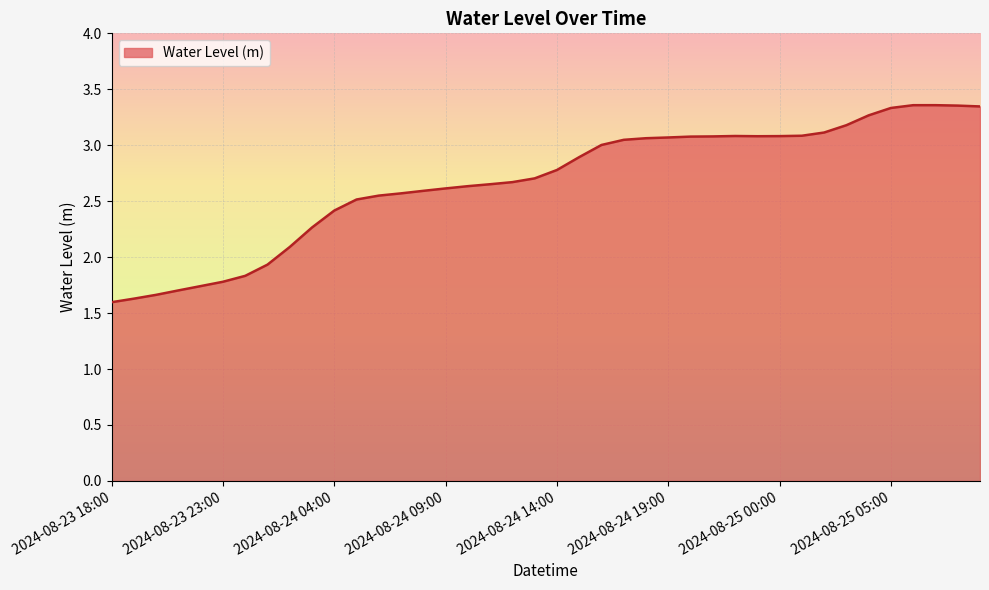

What is the smallest value displayed?

1.6